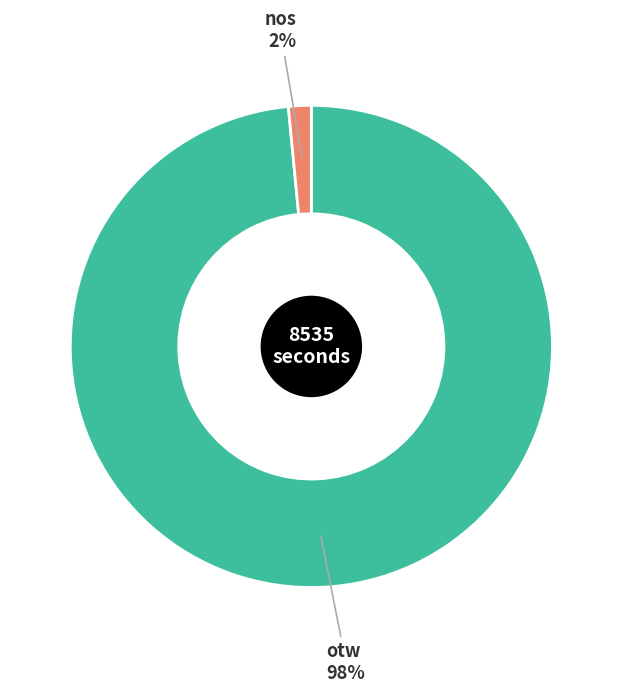

To the nearest percent, what is the average slice percentage?

50%